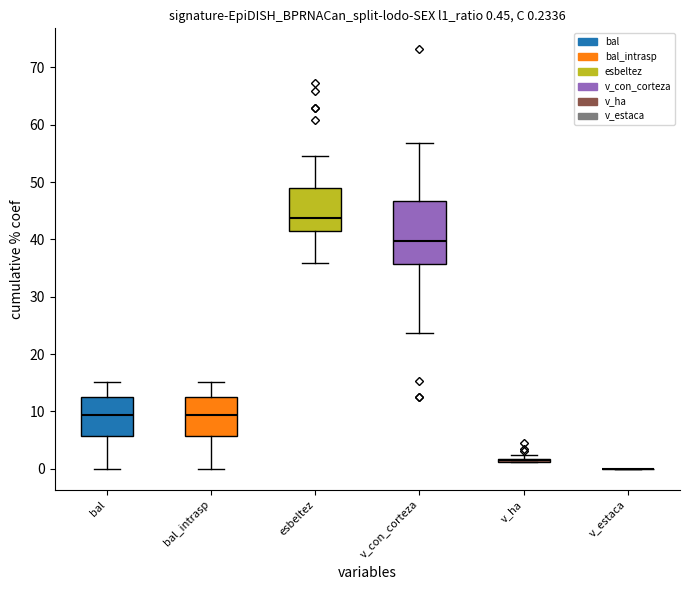

Reading right to left, what are all the values shown in this chart?

bal: 321465026=14.4	321465025=12.2	321465024=6.2	321465023=15.2	321465022=2.5	321465021=14.0	321465020=14.8	321465019=9.1	321465018=3.5	321465017=8.6	321465016=1.3	321465015=10.7	321465014=11.2	321465013=13.1	321465012=10.2	321465011=4.2	321465010=5.5	321465009=11.7	321465008=0.0	321465007=8.0	321465006=4.9	321465005=12.7	321465004=9.7	321465003=13.6	321465002=7.4	321465001=6.8
bal_intrasp: 321465026=14.4	321465025=12.2	321465024=6.2	321465023=15.2	321465022=2.5	321465021=14.0	321465020=14.8	321465019=9.1	321465018=3.5	321465017=8.6	321465016=1.3	321465015=10.7	321465014=11.2	321465013=13.1	321465012=10.2	321465011=4.2	321465010=5.5	321465009=11.7	321465008=0.0	321465007=8.0	321465006=4.9	321465005=12.7	321465004=9.7	321465003=13.6	321465002=7.4	321465001=6.8
esbeltez: 321465026=46.5	321465025=40.1	321465024=38.1	321465023=47.6	321465022=67.4	321465021=46.5	321465020=47.4	321465019=43.8	321465018=41.1	321465017=43.8	321465016=54.5	321465015=42.0	321465014=42.4	321465013=49.4	321465012=41.2	321465011=65.9	321465010=62.9	321465009=43.8	321465008=60.9	321465007=35.8	321465006=62.9	321465005=40.9	321465004=41.2	321465003=46.3	321465002=41.9	321465001=41.9
v_con_corteza: 321465026=37.2	321465025=38.0	321465024=53.8	321465023=35.6	321465022=23.7	321465021=37.2	321465020=35.9	321465019=52.5	321465018=73.2	321465017=52.5	321465016=27.7	321465015=45.0	321465014=44.1	321465013=41.9	321465012=46.5	321465011=15.2	321465010=12.6	321465009=41.6	321465008=35.4	321465007=46.9	321465006=12.6	321465005=36.7	321465004=46.5	321465003=37.5	321465002=56.8	321465001=56.8
v_ha: 321465026=1.2	321465025=1.2	321465024=1.7	321465023=1.1	321465022=3.0	321465021=1.2	321465020=1.1	321465019=1.7	321465018=2.3	321465017=1.7	321465016=3.5	321465015=1.4	321465014=1.4	321465013=1.3	321465012=1.5	321465011=1.9	321465010=1.6	321465009=1.3	321465008=4.5	321465007=1.5	321465006=1.6	321465005=1.2	321465004=1.5	321465003=1.2	321465002=1.8	321465001=1.8
v_estaca: 321465026=0.0	321465025=0.0	321465024=0.0	321465023=0.0	321465022=0.0	321465021=0.0	321465020=0.0	321465019=0.0	321465018=0.0	321465017=0.0	321465016=0.0	321465015=0.0	321465014=0.0	321465013=0.0	321465012=0.0	321465011=0.0	321465010=0.0	321465009=0.0	321465008=0.0	321465007=0.0	321465006=0.0	321465005=0.0	321465004=0.0	321465003=0.0	321465002=0.0	321465001=0.0